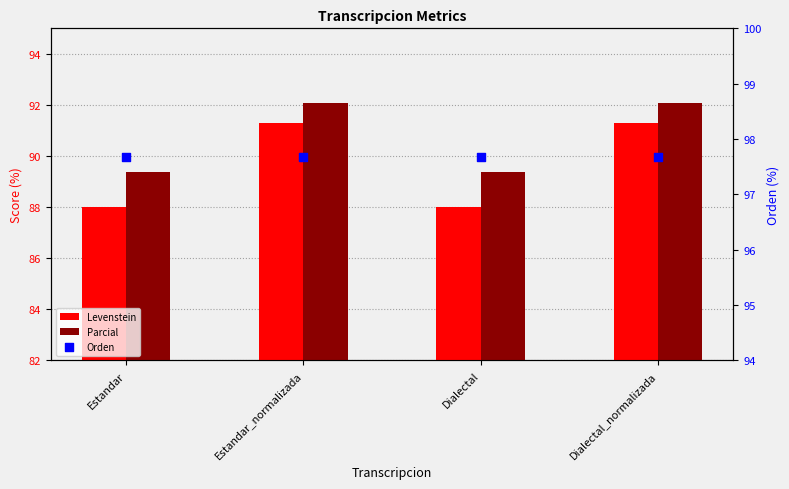

Is the value of Parcial at Dialectal greater than the value of Levenstein at Dialectal?

Yes